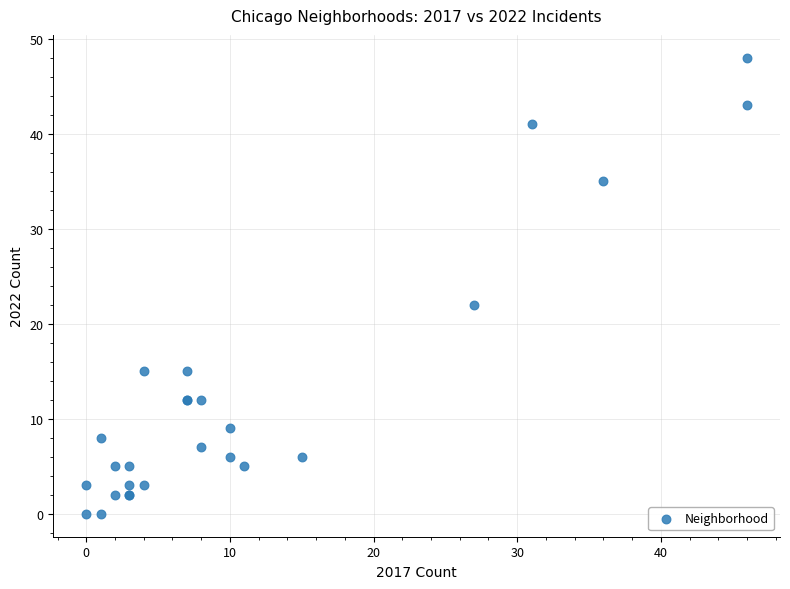

What Y value in the scatter plot is closest to 24?

22